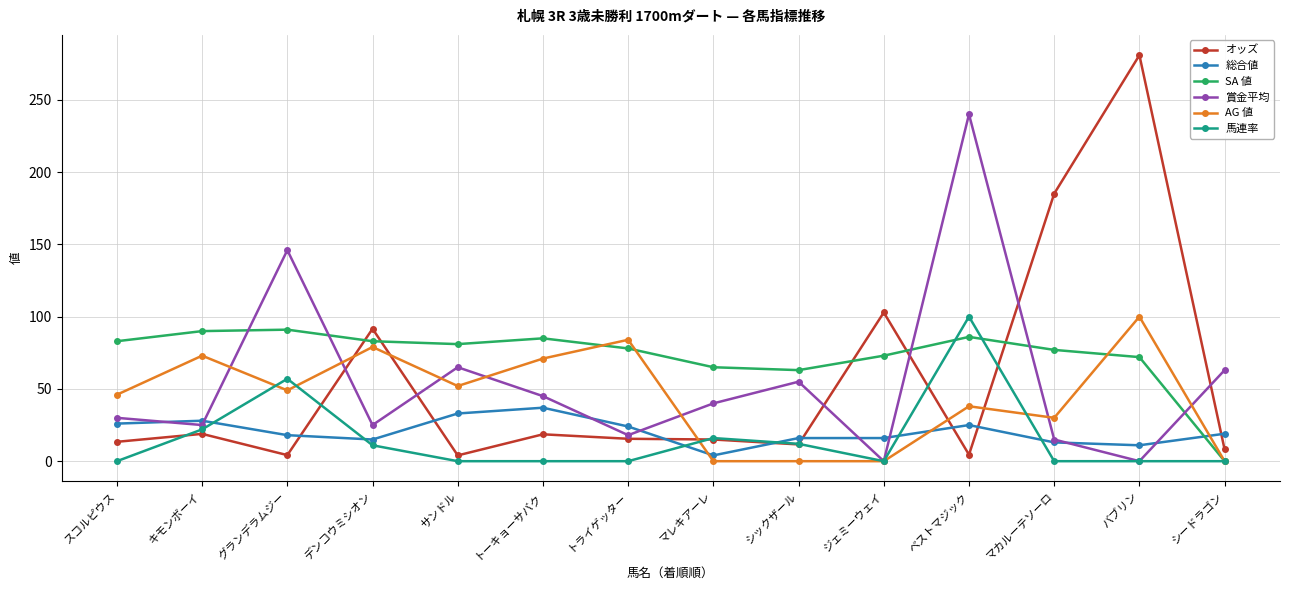

The 賞金平均 series shows -134.6 at バブリン. True or false?

False